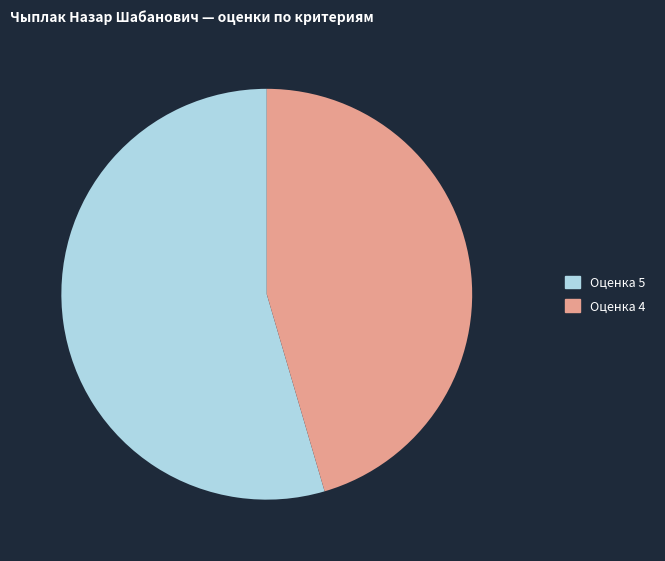

Between Оценка 5 and Оценка 4, which is larger?

Оценка 5